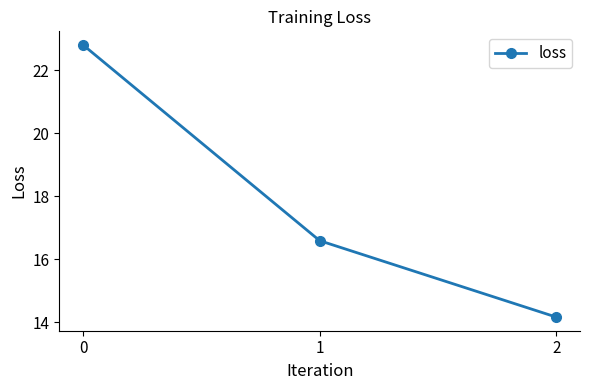

Reading right to left, extract all data points from this chart.

14.2	16.6	22.8